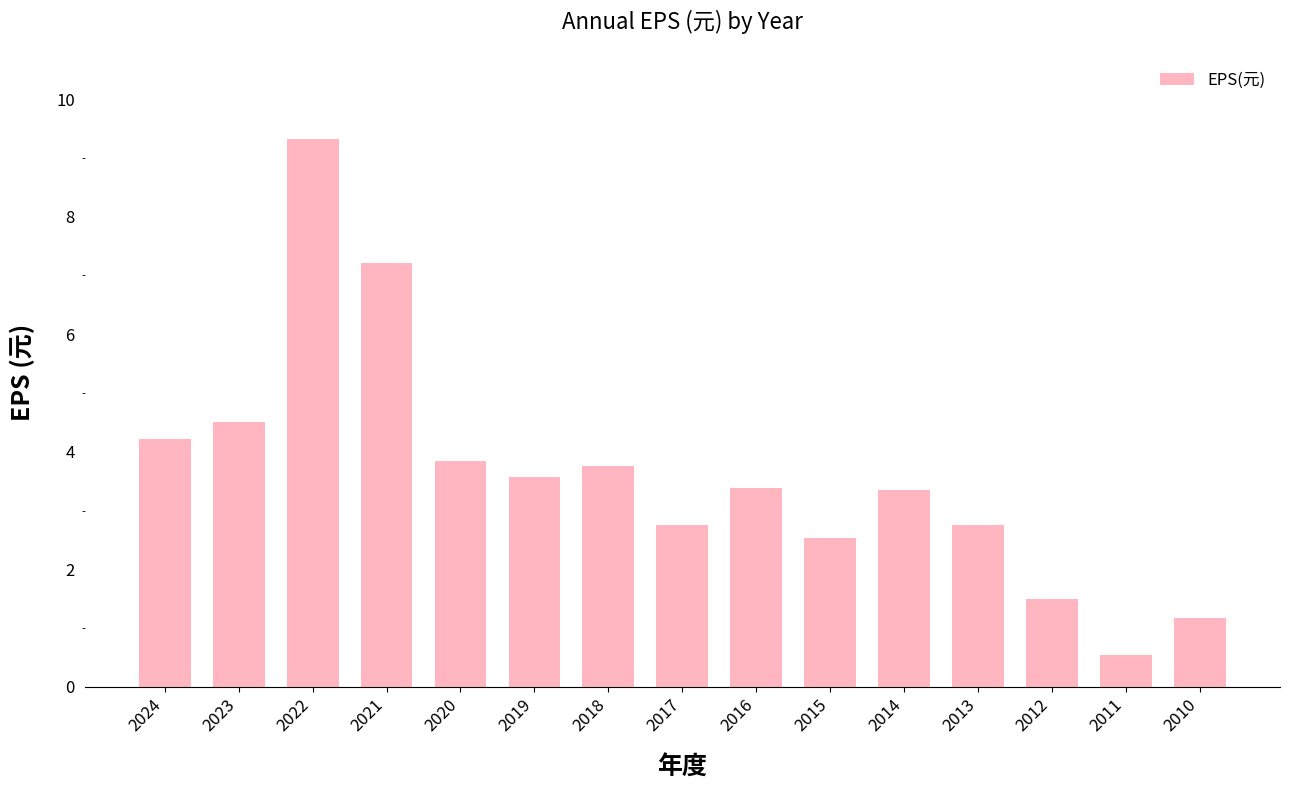

What is the average value?

3.6